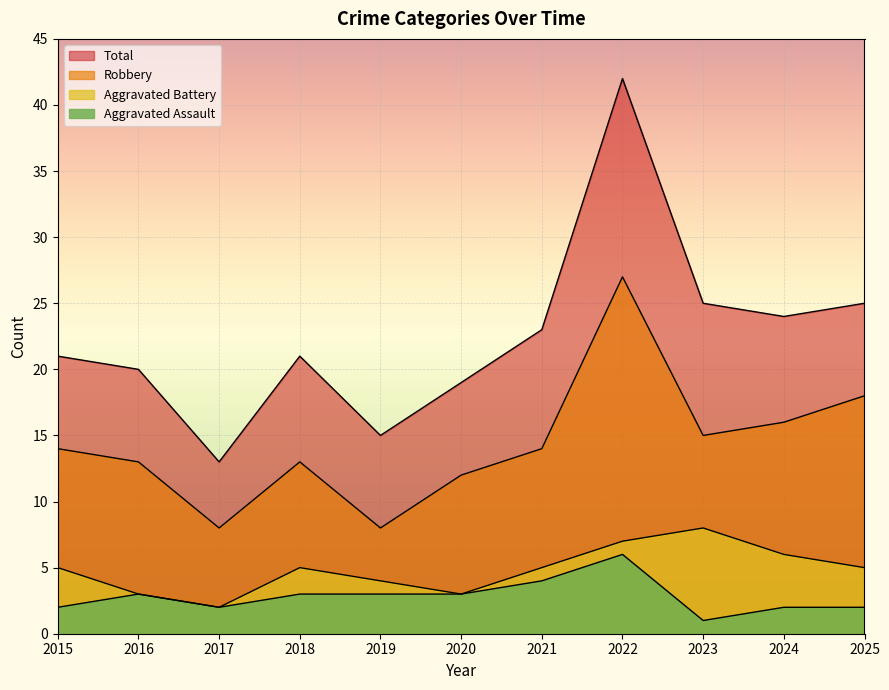

Which category has the lowest value across all series?

2023